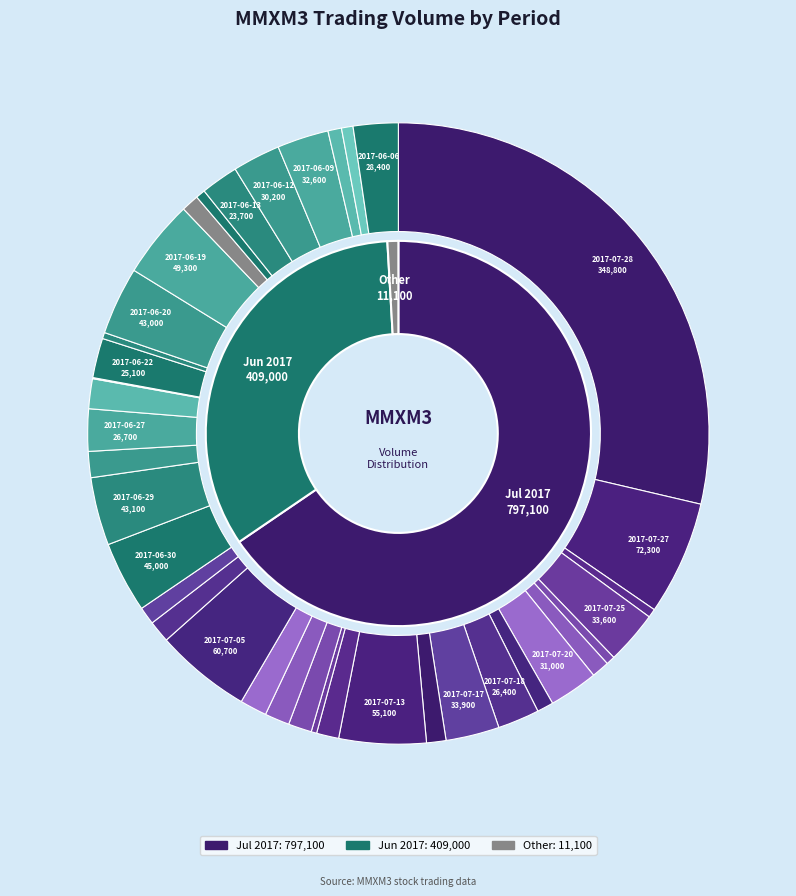

What is the largest slice in the pie chart?

2017-07-28